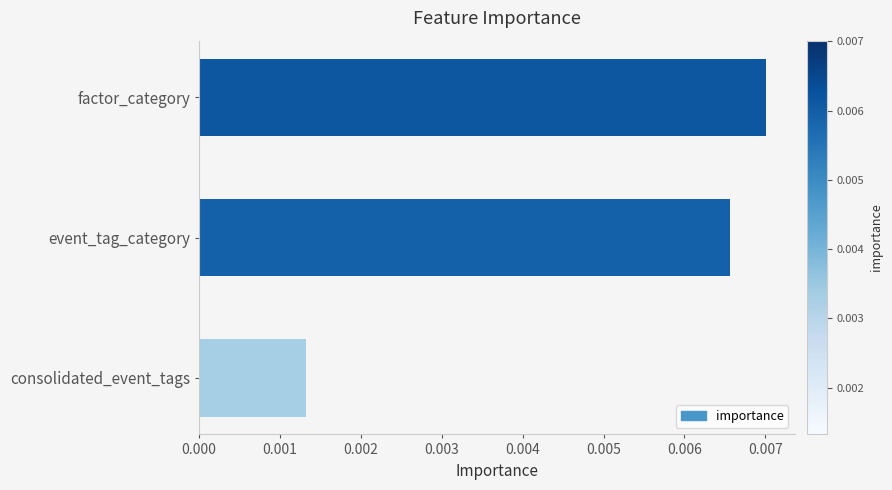

What is the label of the 1st bar from the bottom?

consolidated_event_tags